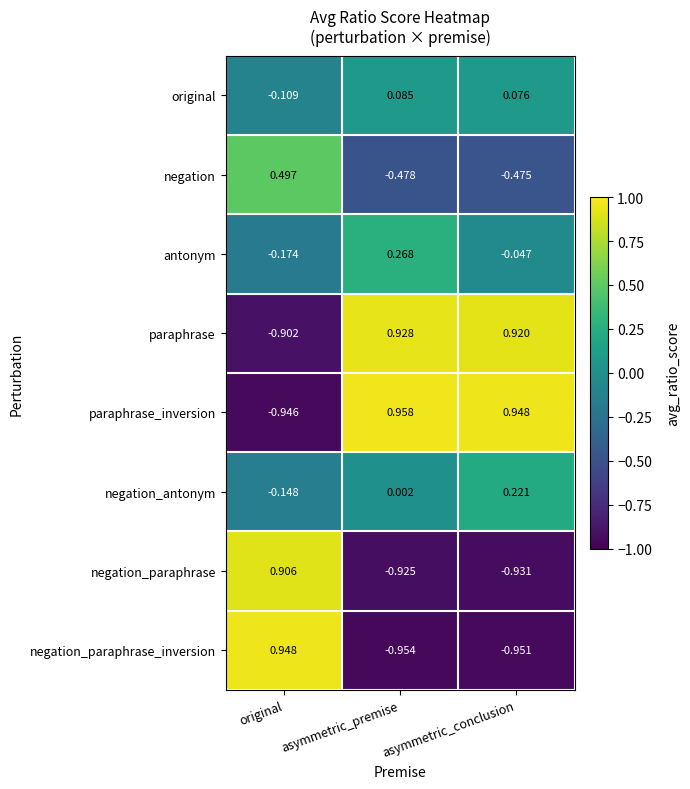

Which category has the highest value in the antonym series?

asymmetric_premise